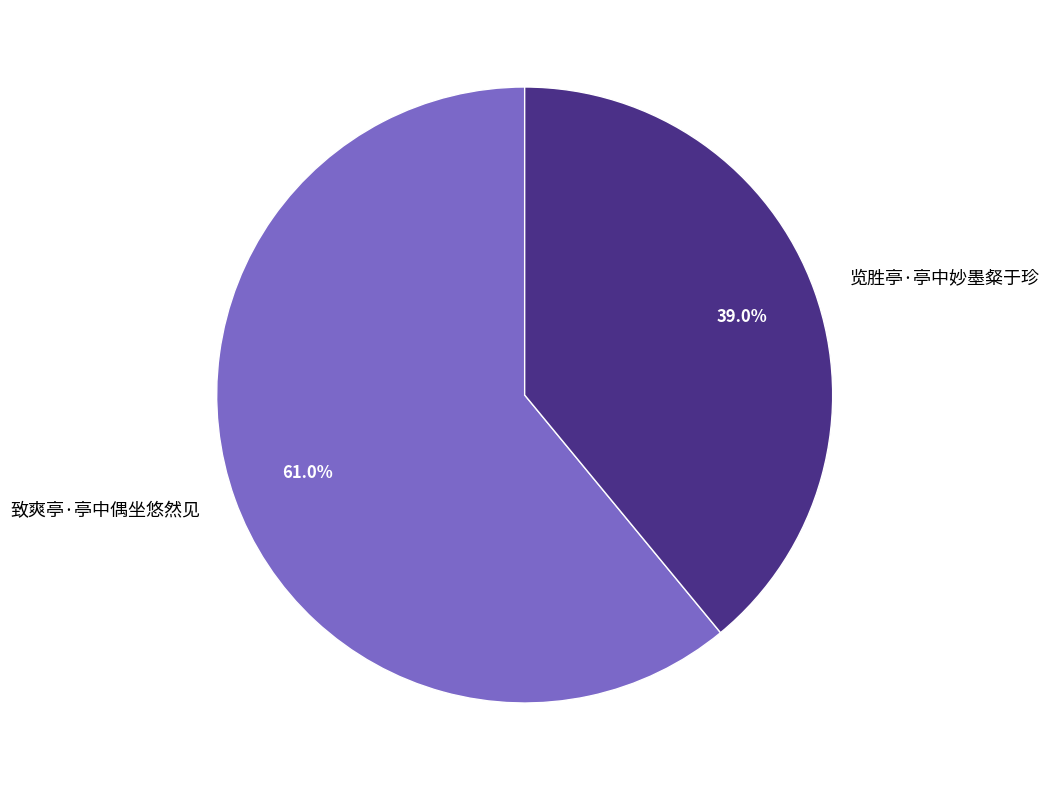

True or false: 览胜亭·亭中妙墨粲于珍 accounts for 39% of the total.

True